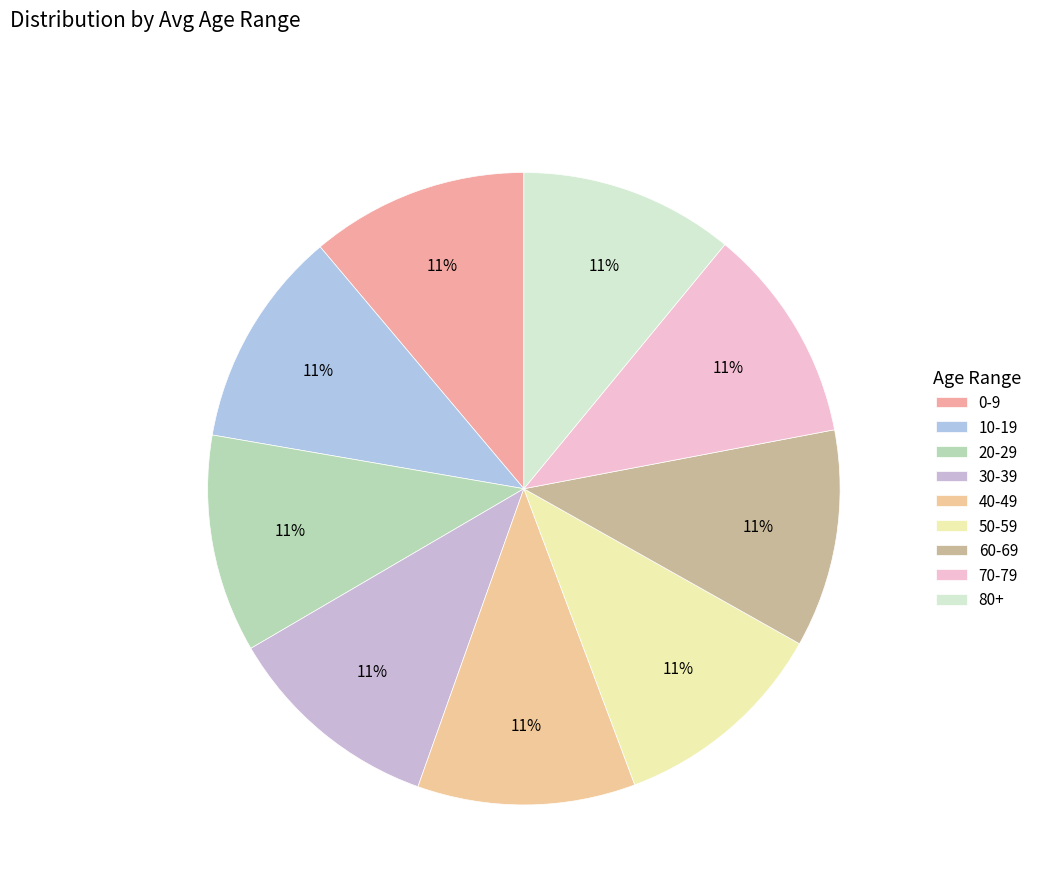

To the nearest percent, what is the combined percentage of 60-69 and 20-29?

22%